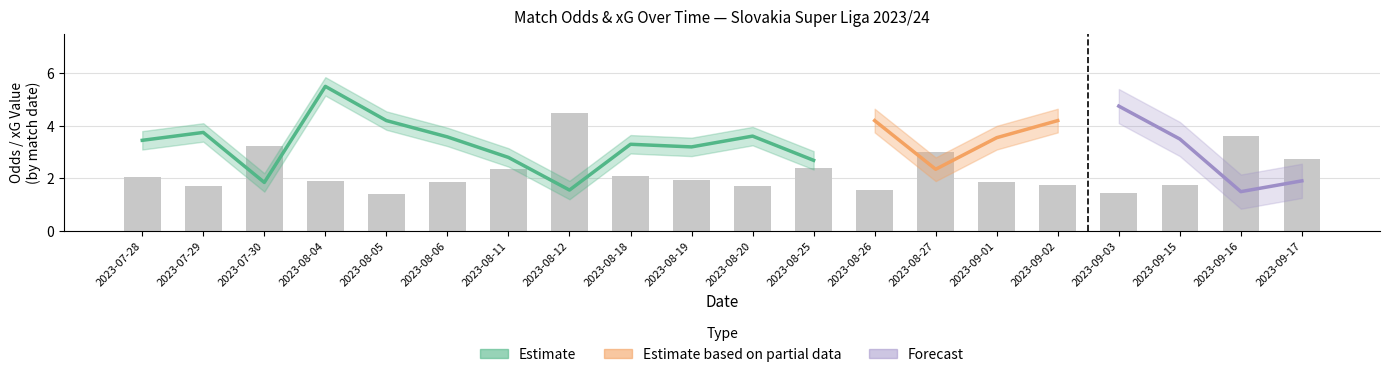

Where does the Odd_A_FT series first go above 3?

2023-07-28